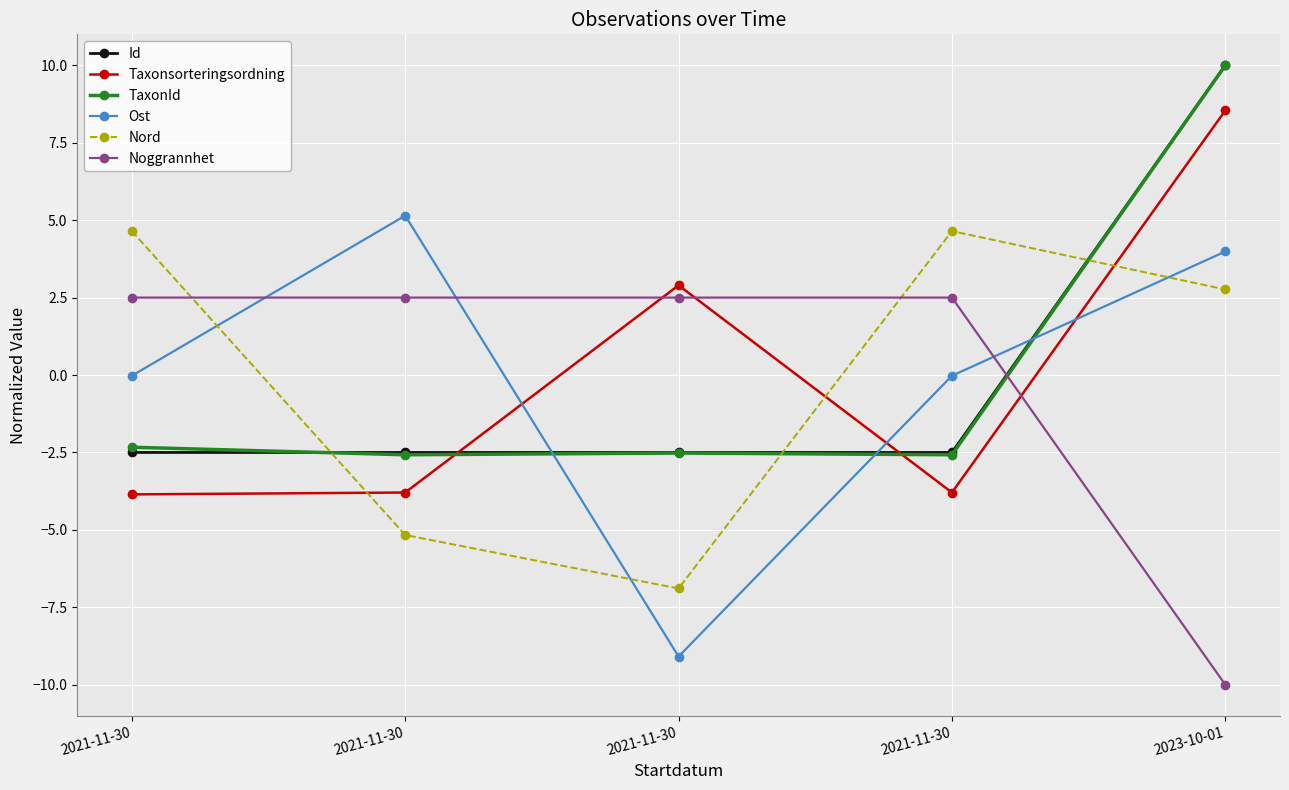

How many lines are shown in the chart?

6